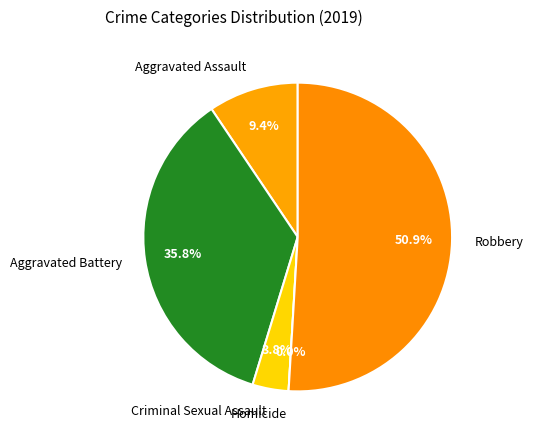

What percentage is the Robbery slice, to the nearest percent?

51%